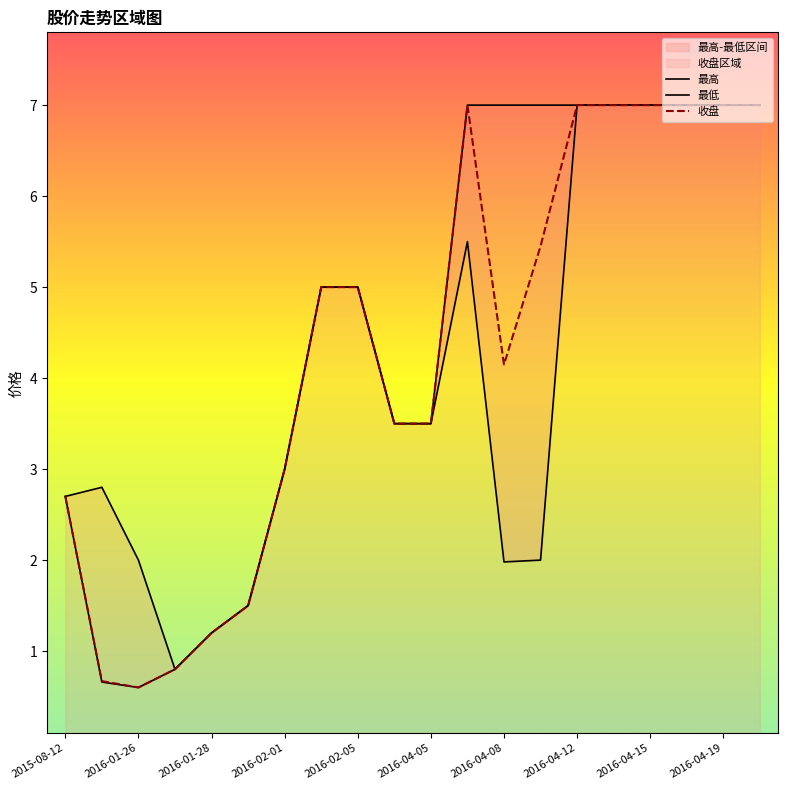

How many interior local valleys does the 最低 series have?

2